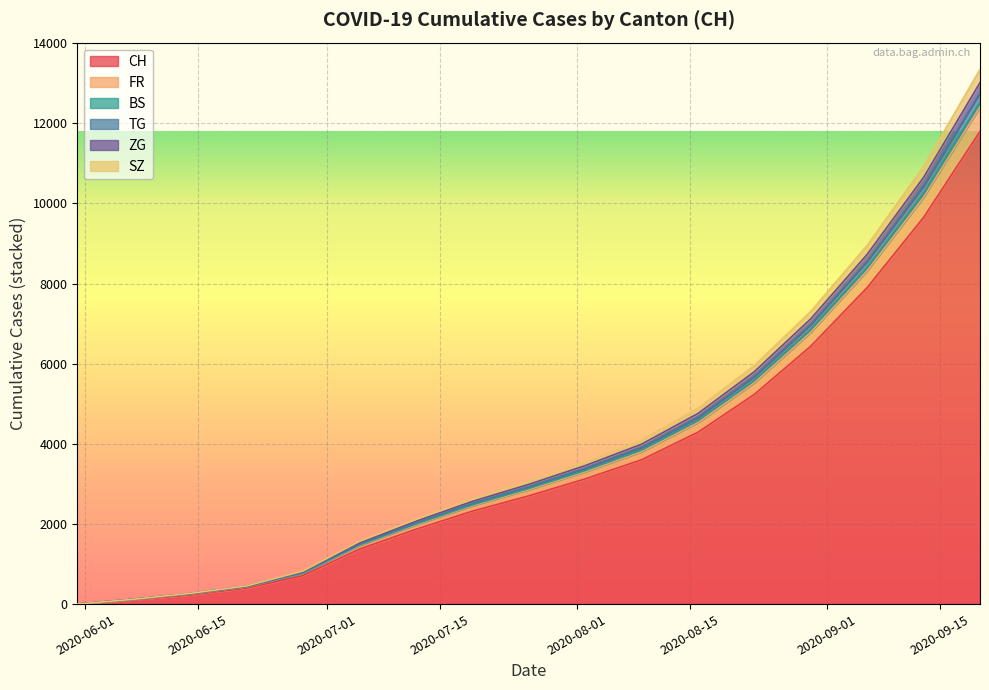

At which category is the sum across all series the highest?

2020-09-20